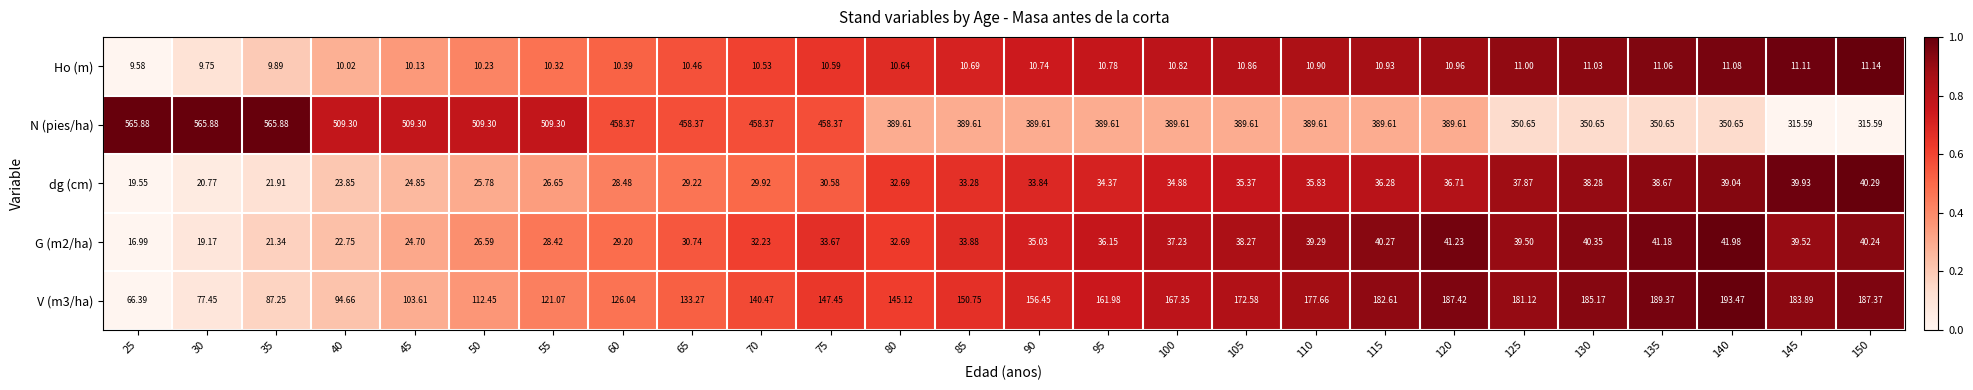

Which series changed the most between 35 and 145?

N (pies/ha)